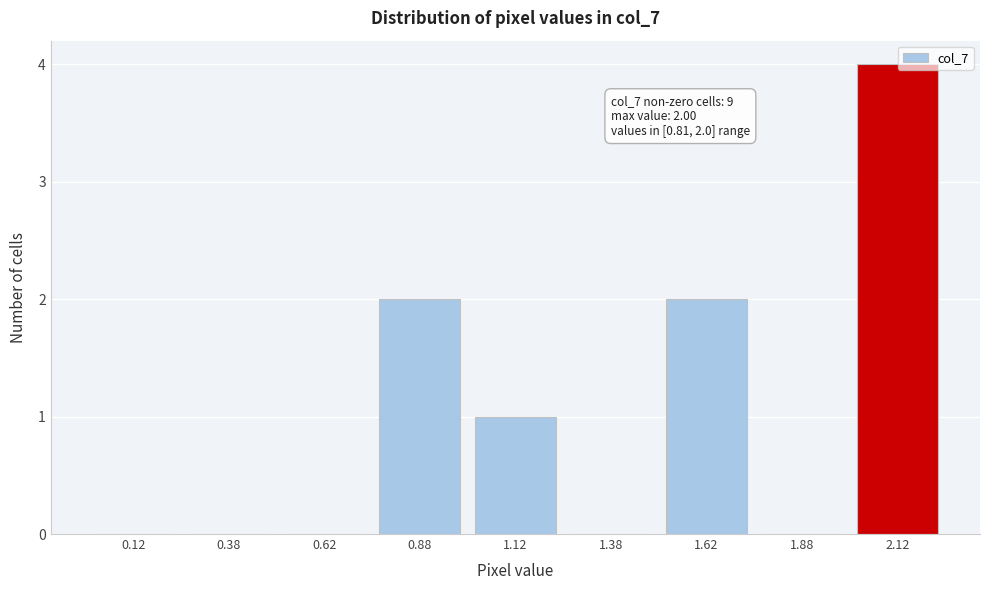

Reading left to right, list all the values displayed in this chart.

0.12=0	0.38=0	0.62=0	0.88=2	1.12=1	1.38=0	1.62=2	1.88=0	2.12=4